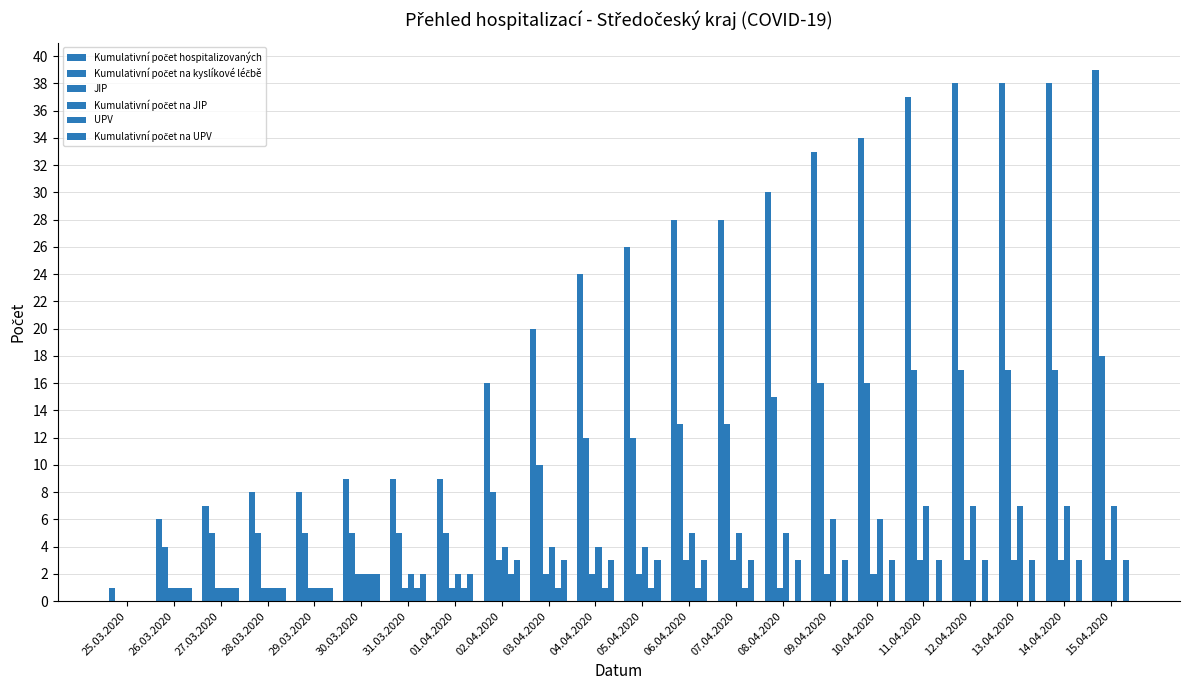

Does the chart contain stacked bars?

No